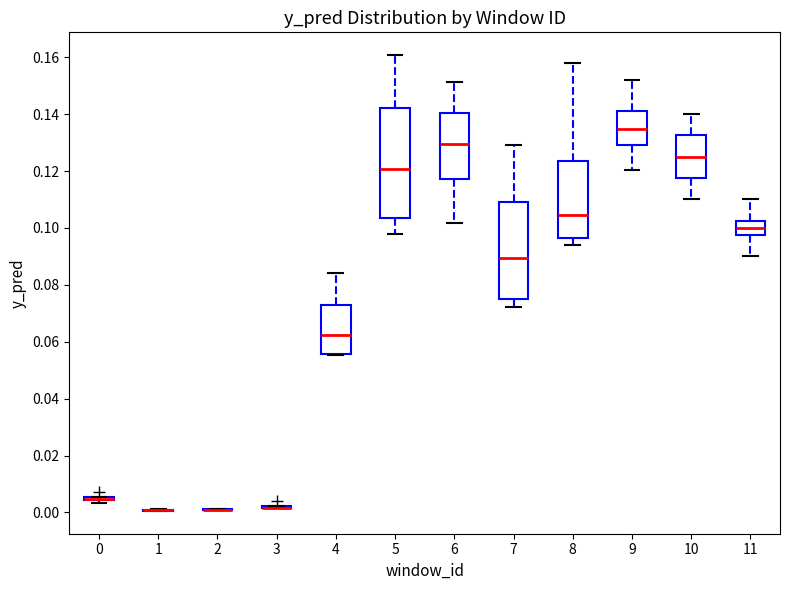

Comparing the boxes themselves (not the whiskers), which one is the tallest?

5